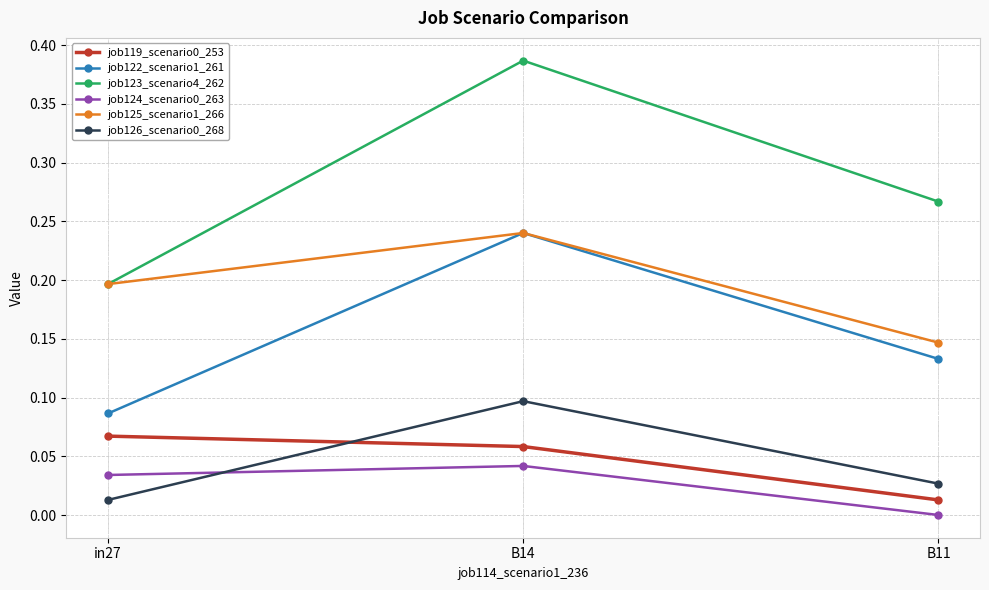

What is the label of the 2nd point from the left?

B14